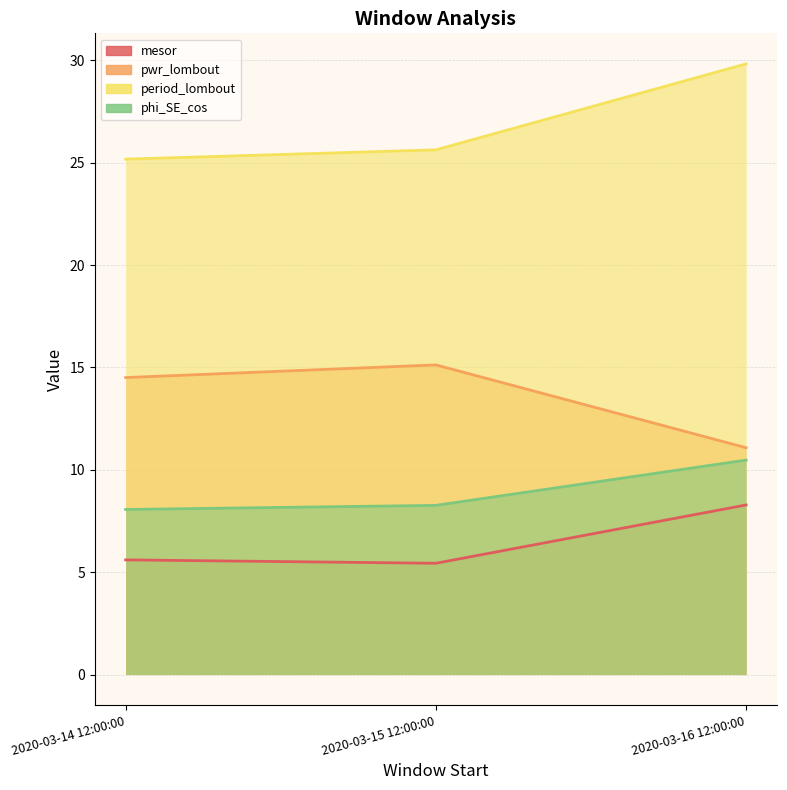

What is the label of the 2nd point from the left?

2020-03-15 12:00:00